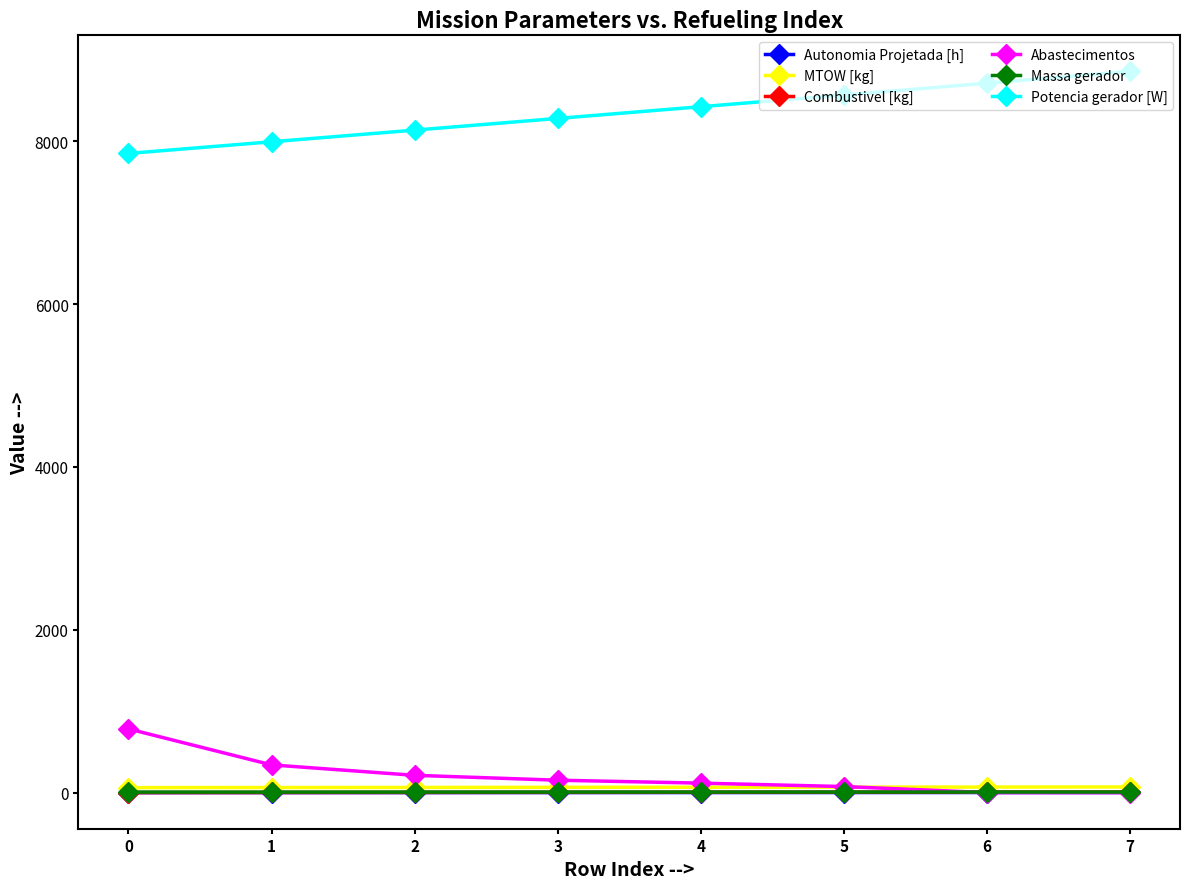

Between 5 and 7, which series saw the biggest shift?

Potencia gerador [W]